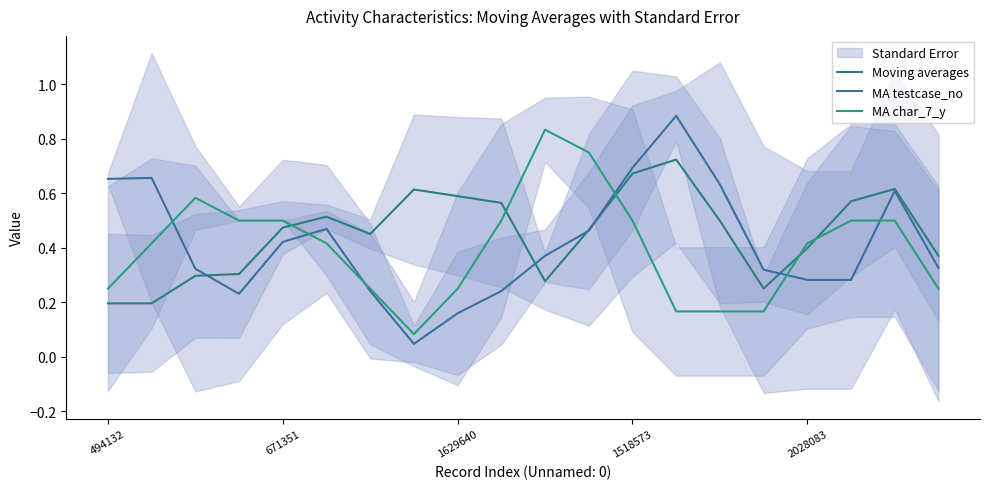

Rank the series by their maximum value, from highest to lowest.

MA testcase_no, MA char_7_y, Moving averages